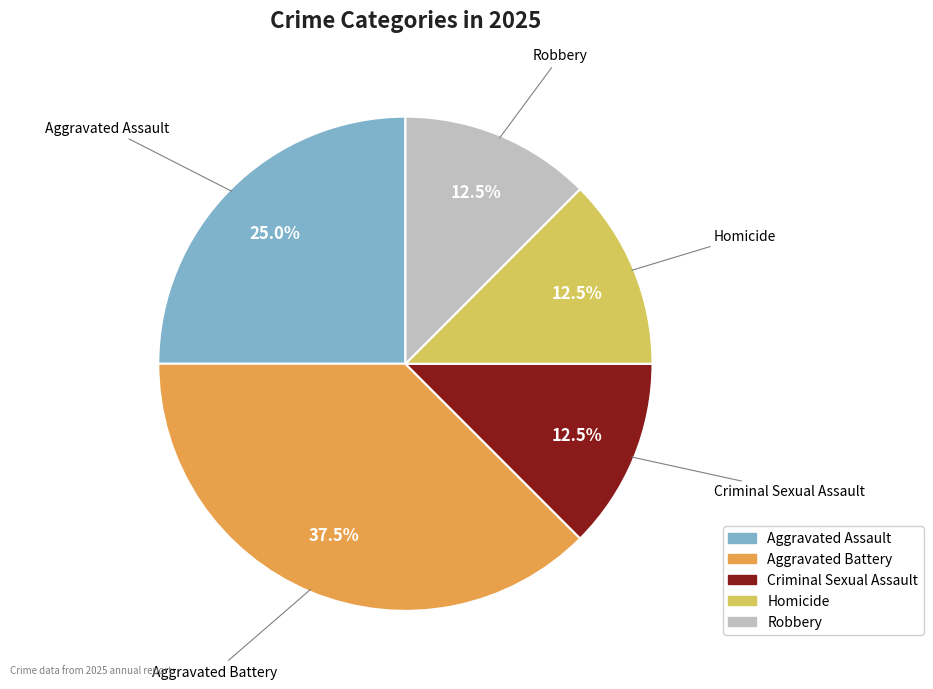

True or false: Aggravated Assault accounts for 32% of the total.

False